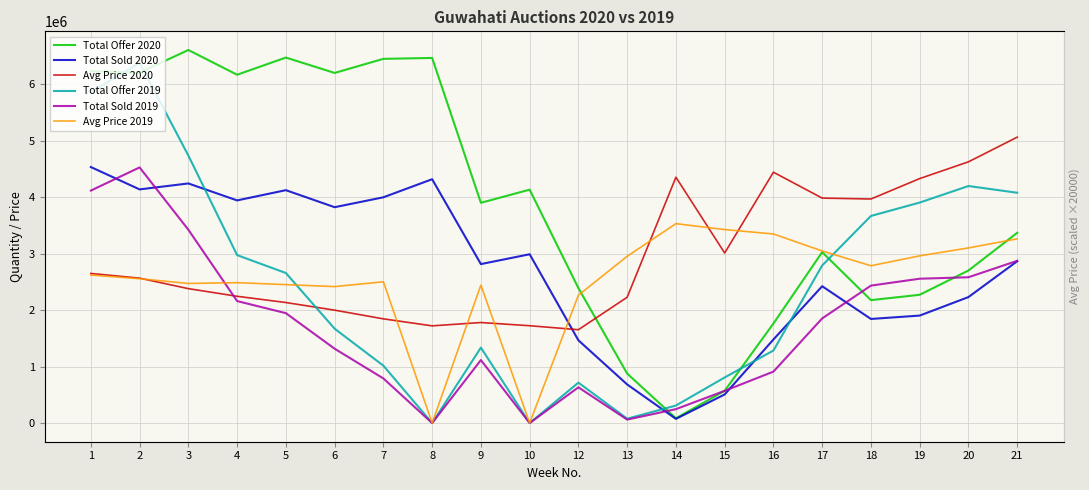

Which series changed the most between 14 and 17?

Total Offer 2020